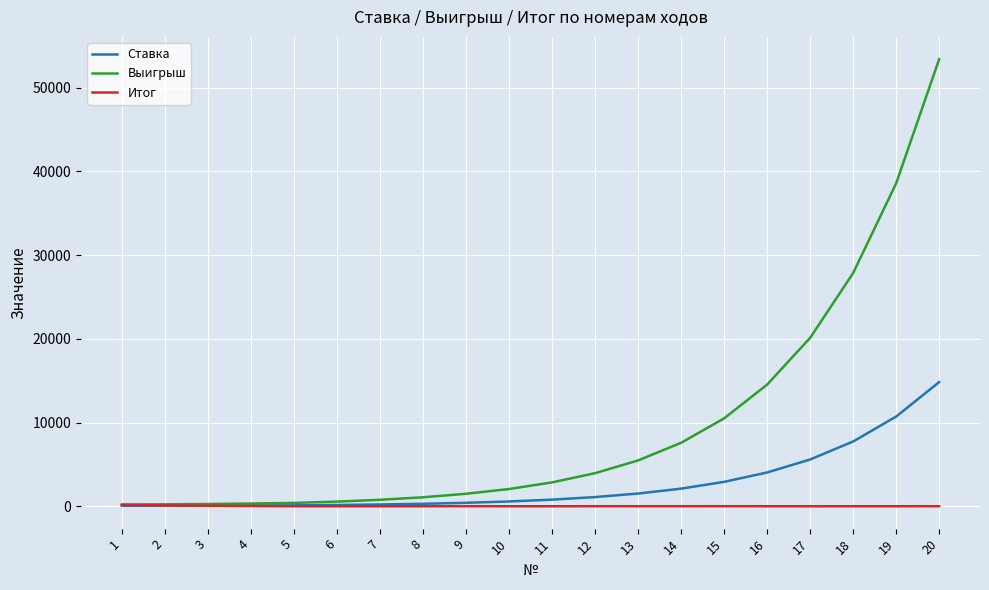

Rank the series by their average value, from highest to lowest.

Выигрыш, Ставка, Итог